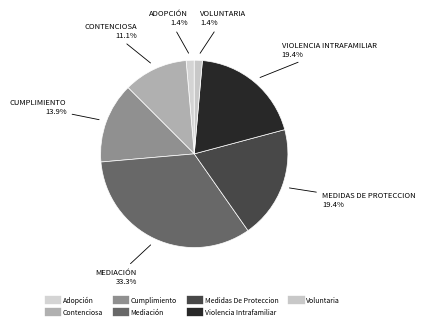

Rank the categories by value from highest to lowest.

Mediación, Medidas De Proteccion, Violencia Intrafamiliar, Cumplimiento, Contenciosa, Adopción, Voluntaria